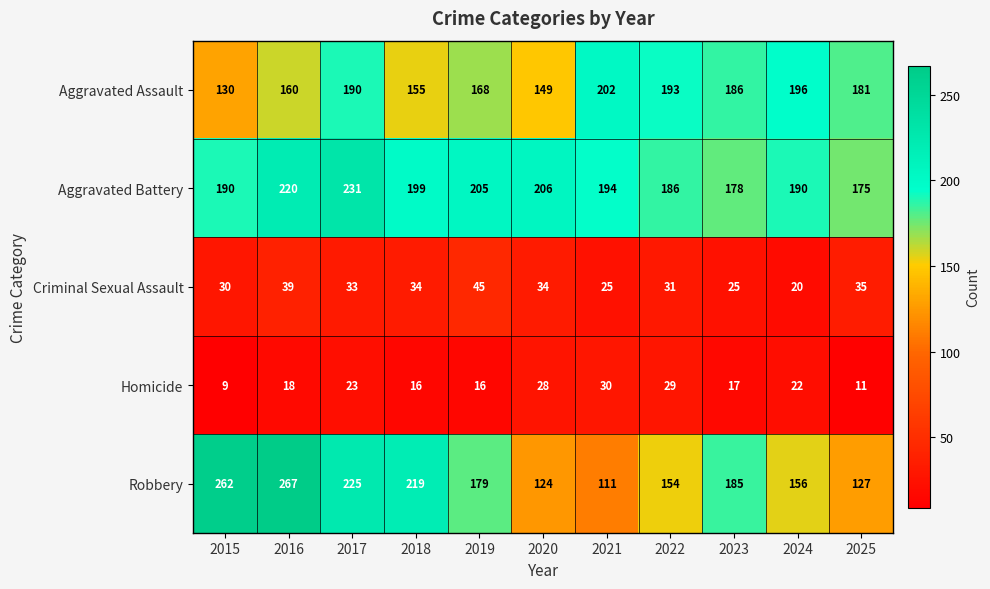

What is the sum of all Aggravated Battery values?

2174